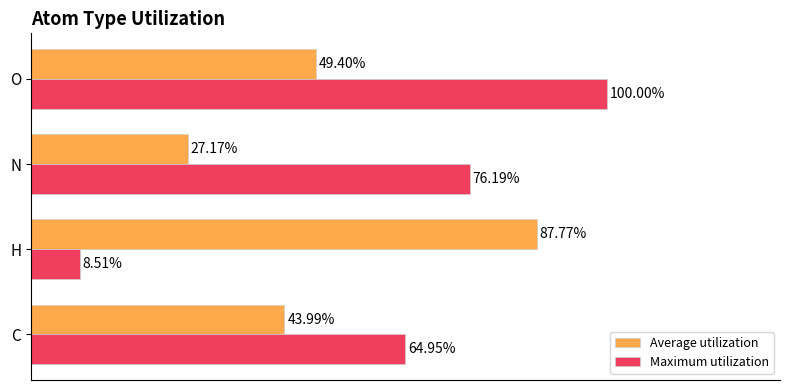

Which series has the largest range (max minus min)?

Maximum utilization